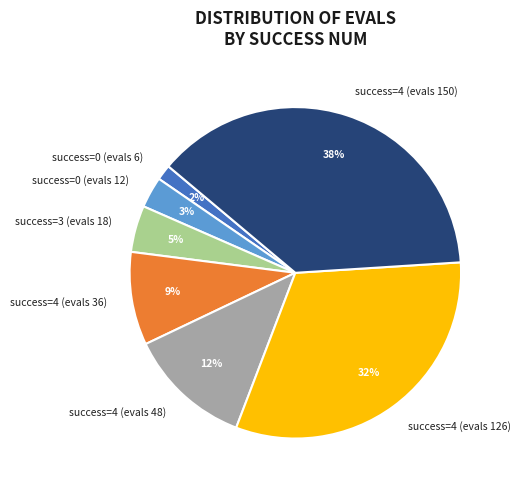

Which category has the smallest portion of the pie?

success=0 (evals 6)